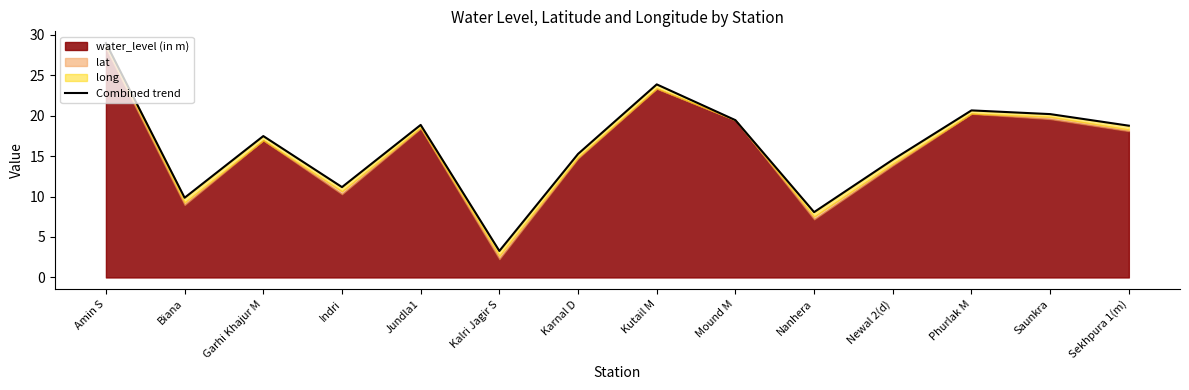

Is it true that the value at Karnal D is 15.3?

True